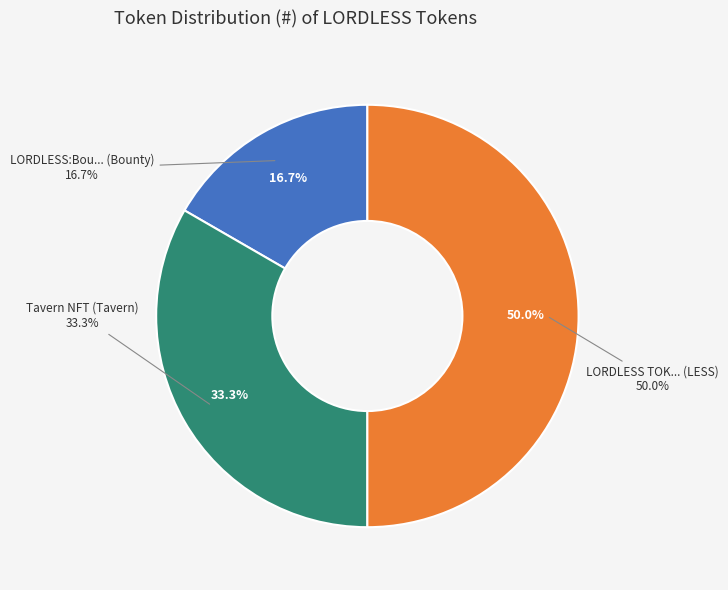

What is the largest slice in the pie chart?

LORDLESS TOK... (LESS)